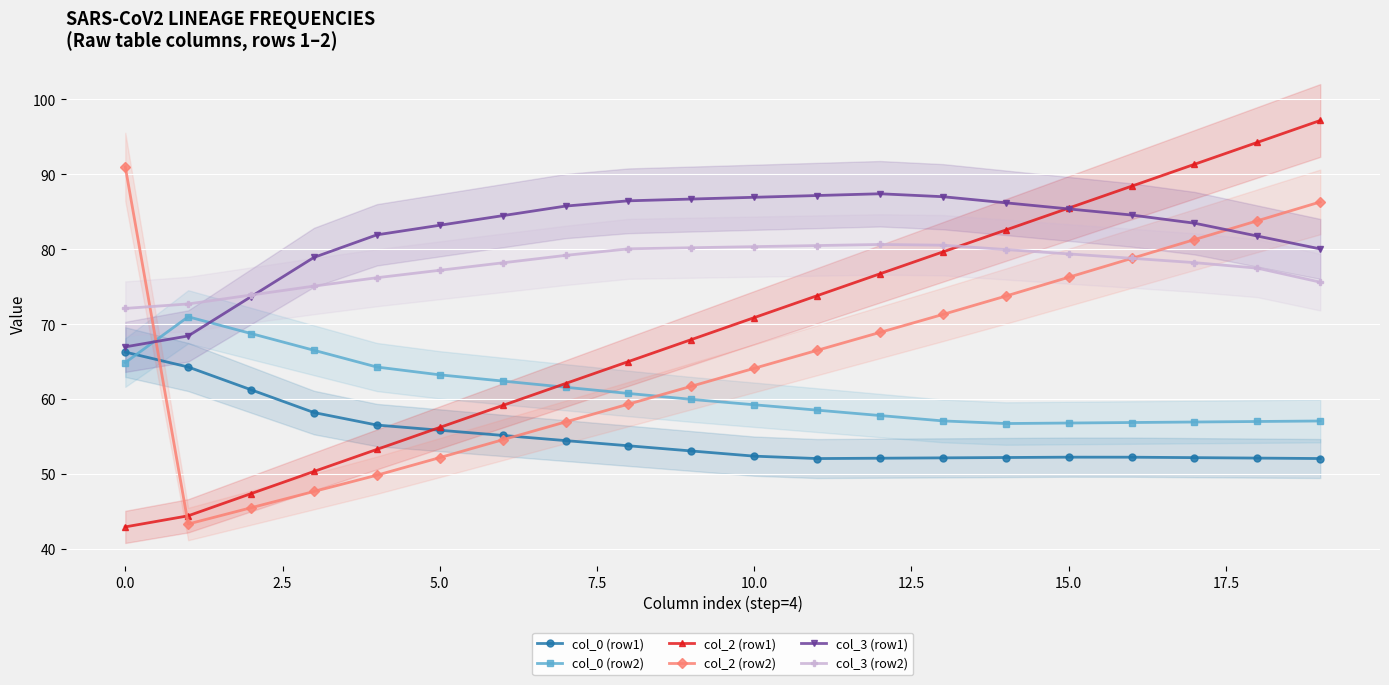

True or false: col_2 (row2) and col_3 (row1) intersect in this chart.

True